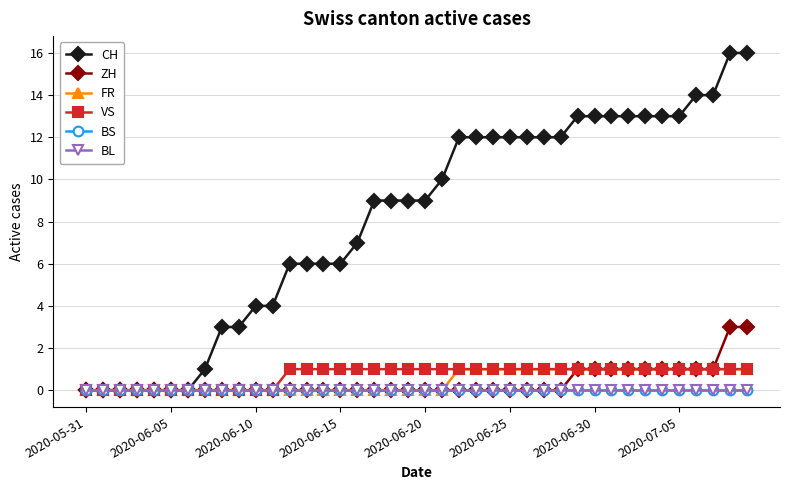

Is this an area chart (filled region under the line)?

No